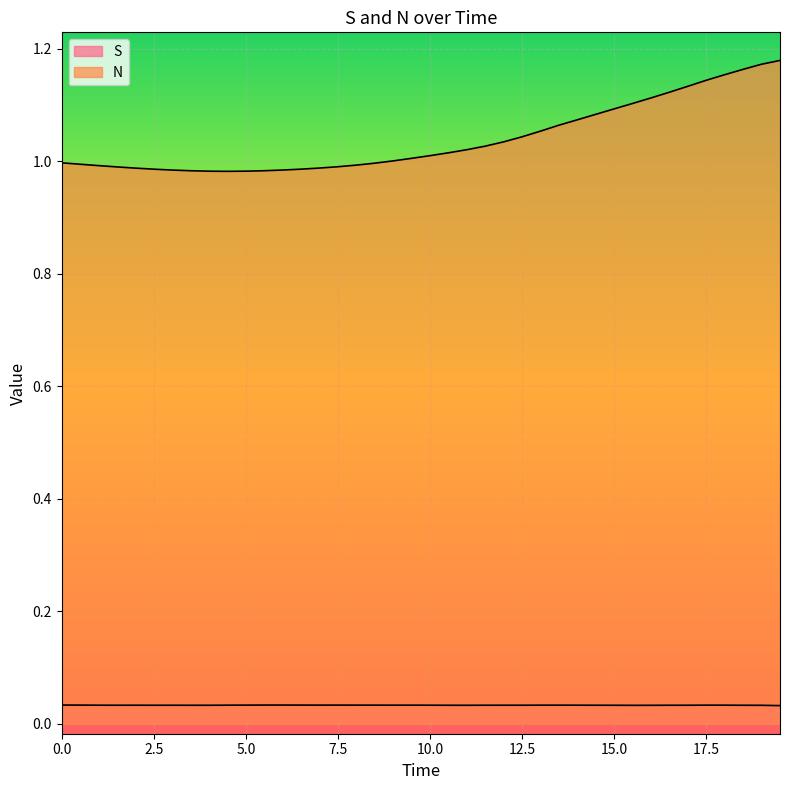

Rank the series at 7.0 from lowest to highest value.

S, N